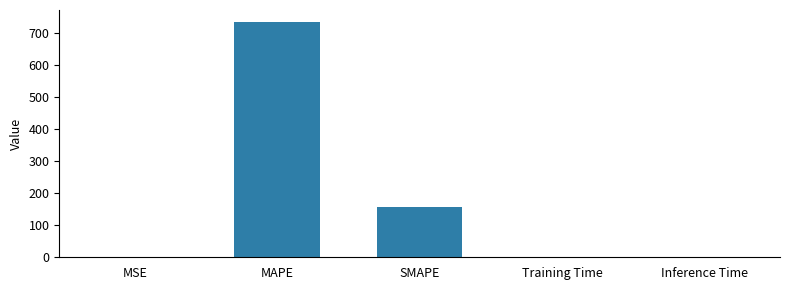

What is the sum of all values?

893.5